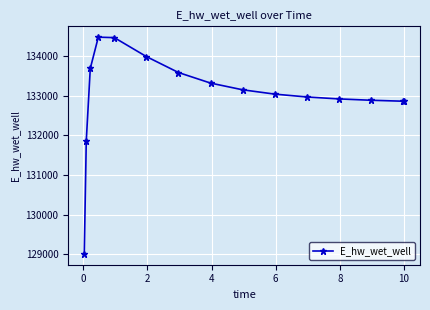

How many lines are shown in the chart?

1